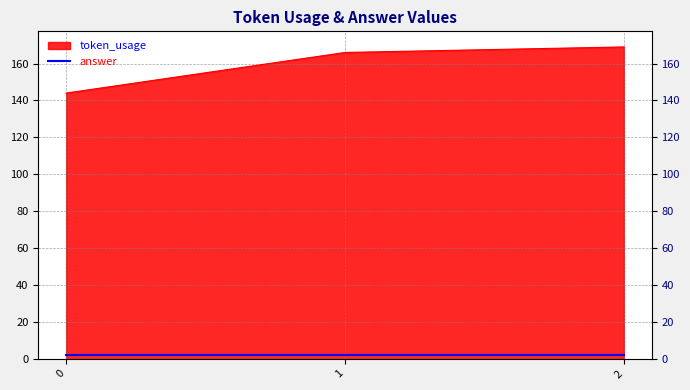

Reading right to left, list all the values displayed in this chart.

2=169	1=166	0=144